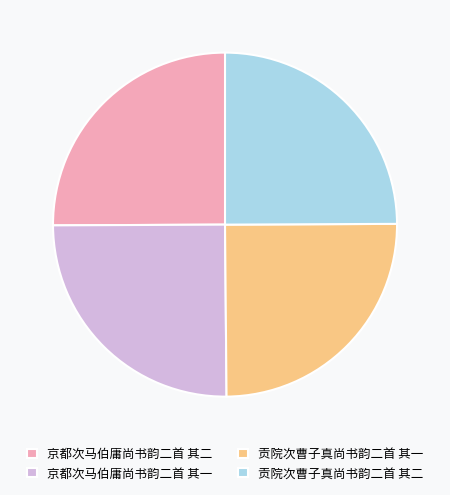

Is it true that 京都次马伯庸尚书韵二首 其二 is 12% of the pie?

False